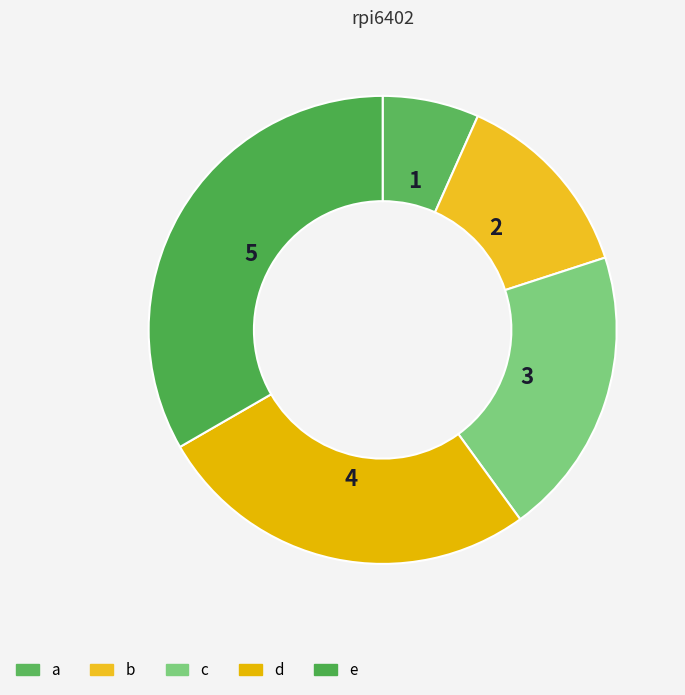

The a slice represents 14% of the pie. True or false?

False